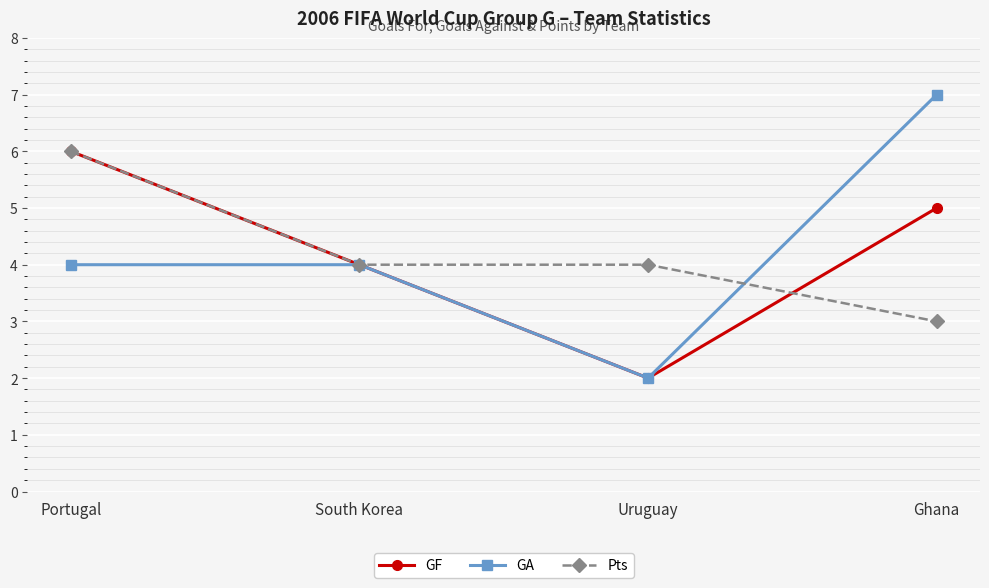

Which series has the widest spread of values?

GA